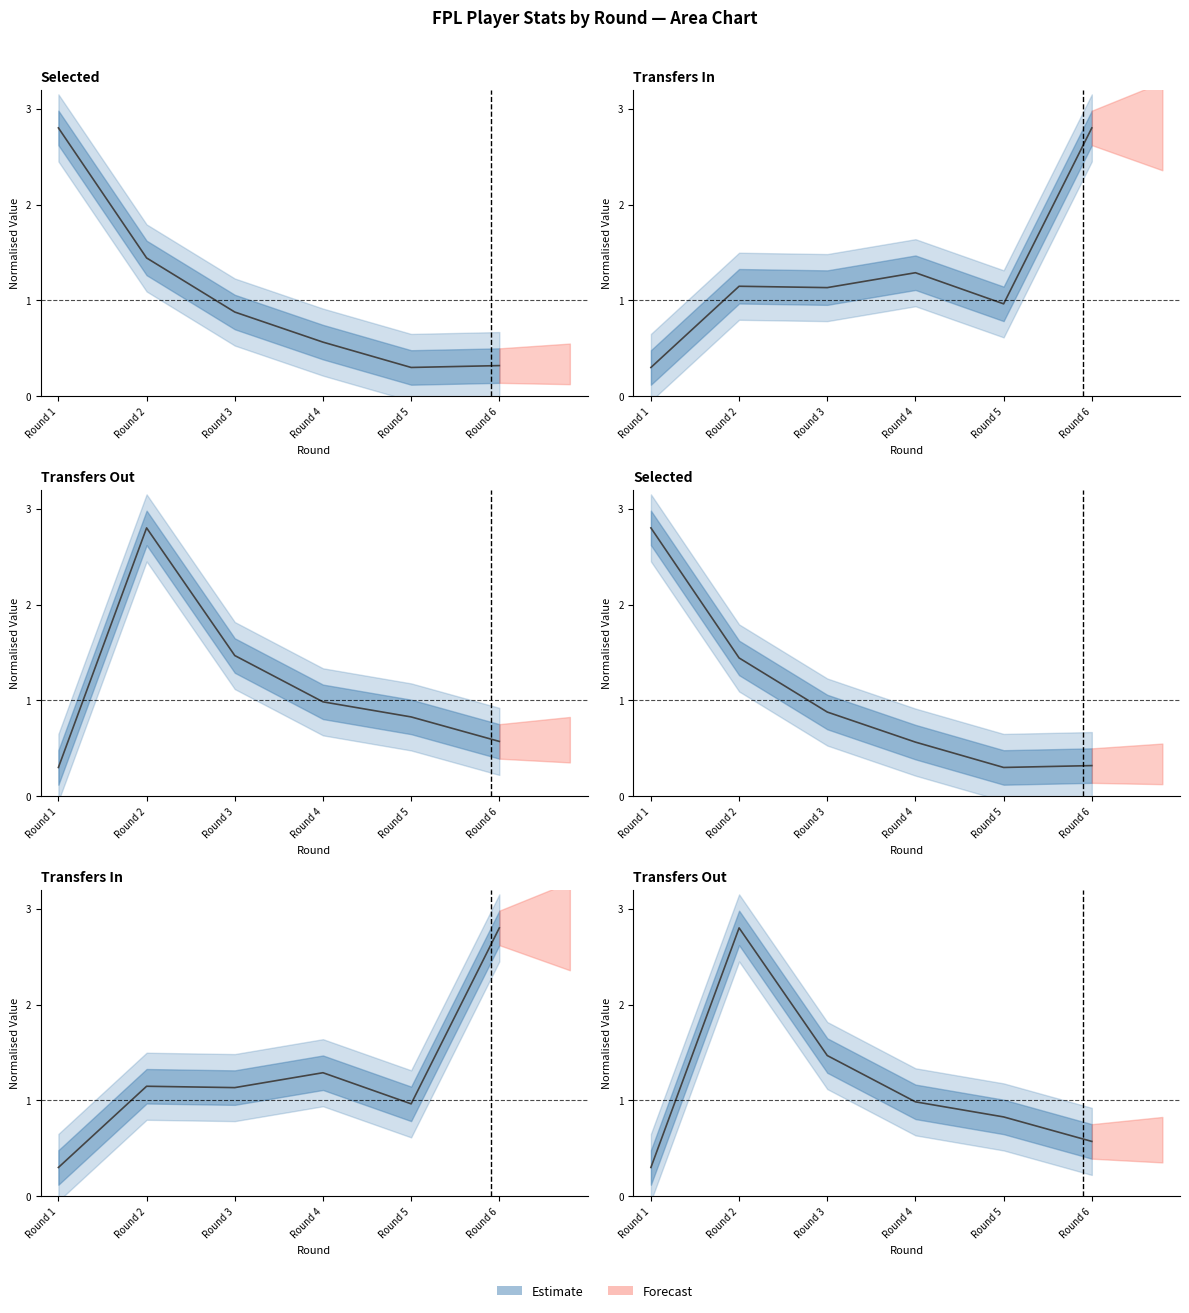

What is the spread (max minus min) of values at Round 1?

2.5